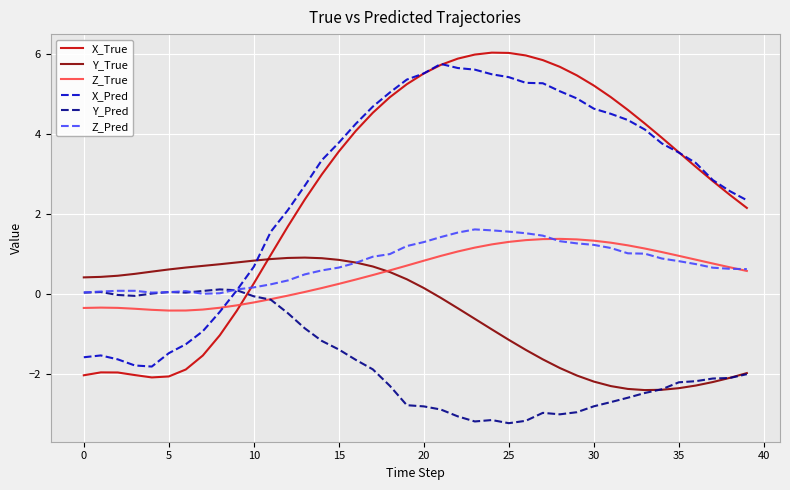

What is the minimum value for Z_True?

-0.4